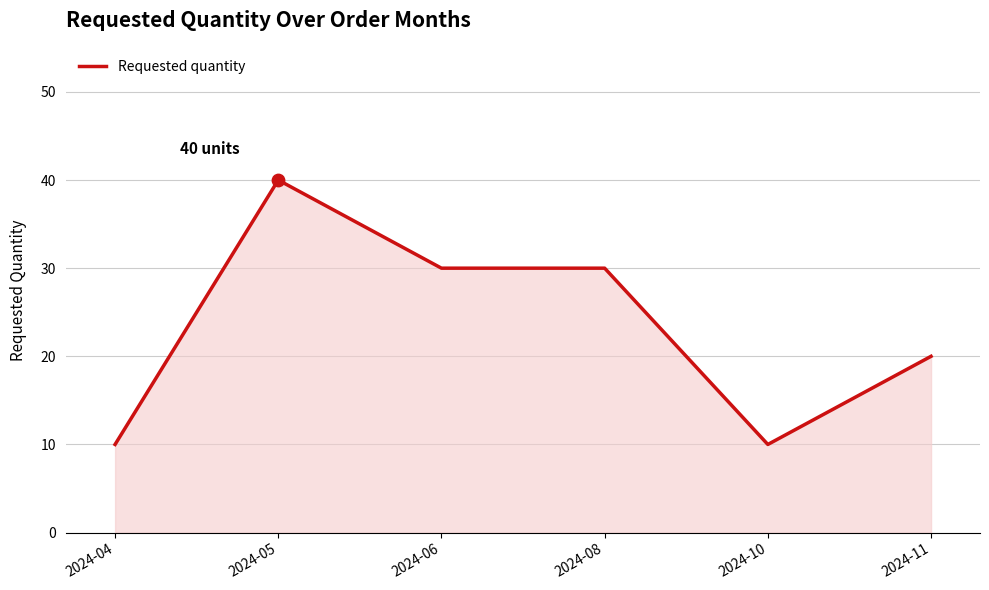

What is the change in value from 2024-05 to 2024-08?

-10